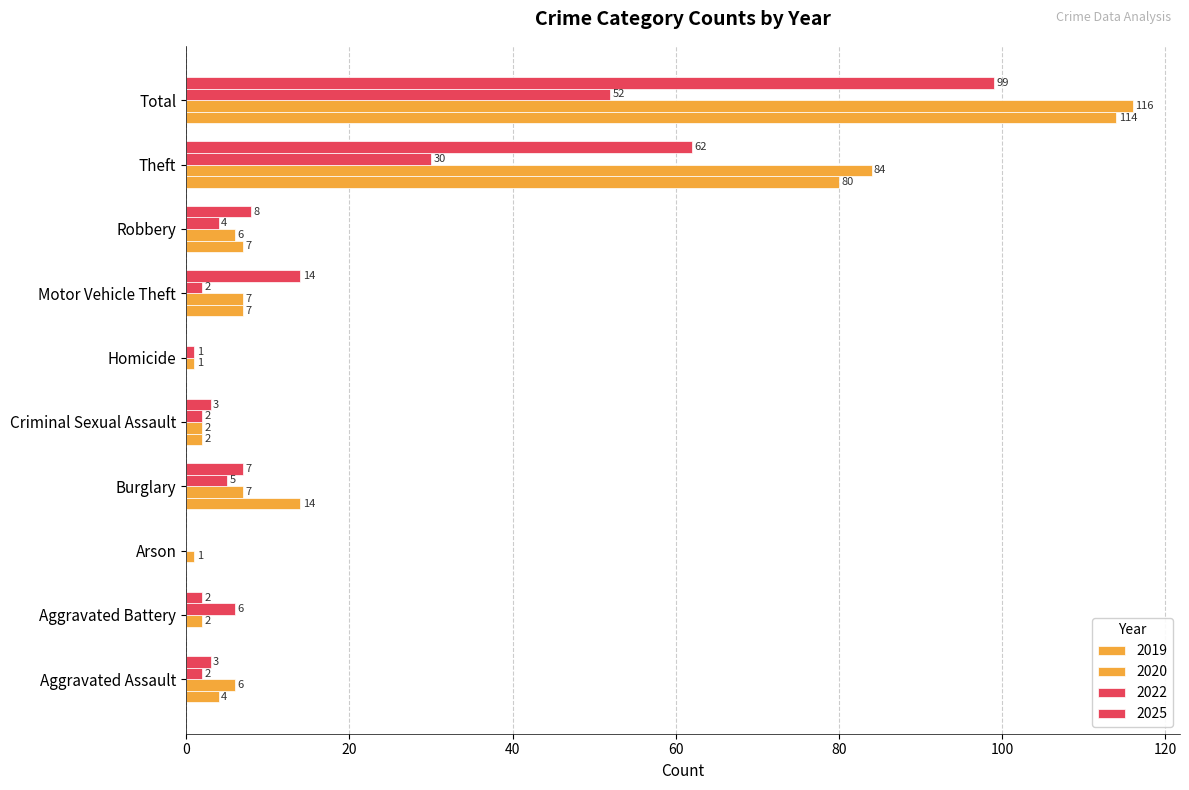

Which category has the lowest value across all series?

Aggravated Battery